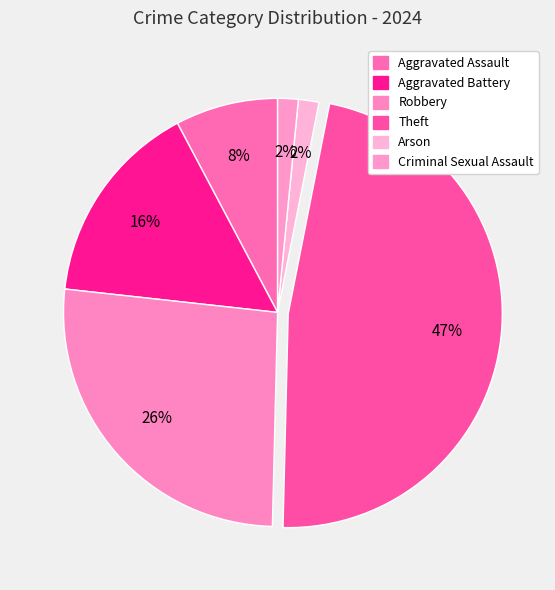

The Robbery slice represents 26% of the pie. True or false?

True